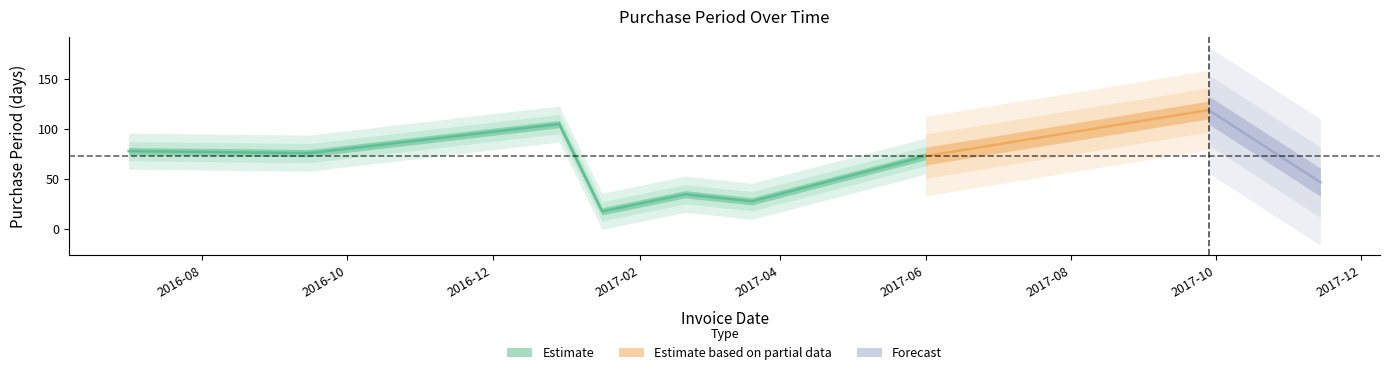

The chart shows a value of 47 at 2017-11-14. True or false?

True